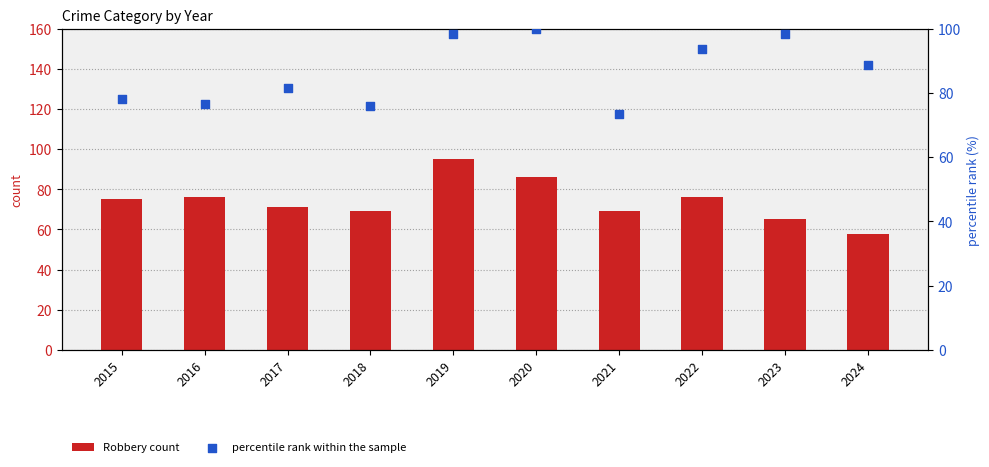

Is the value of Robbery count at 2015 greater than the value of percentile rank within the sample at 2018?

No